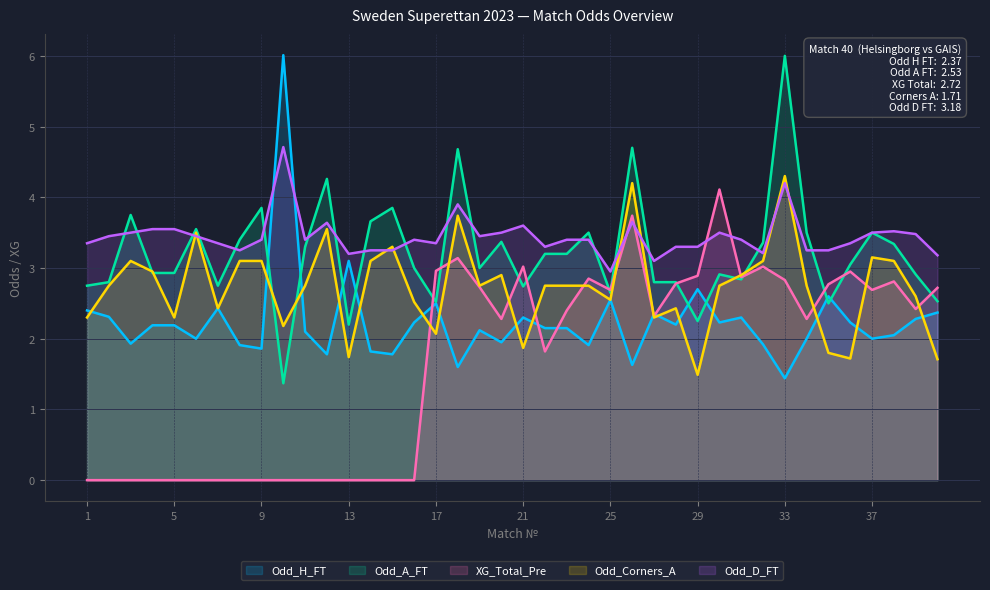

Which category has the lowest value across all series?

1